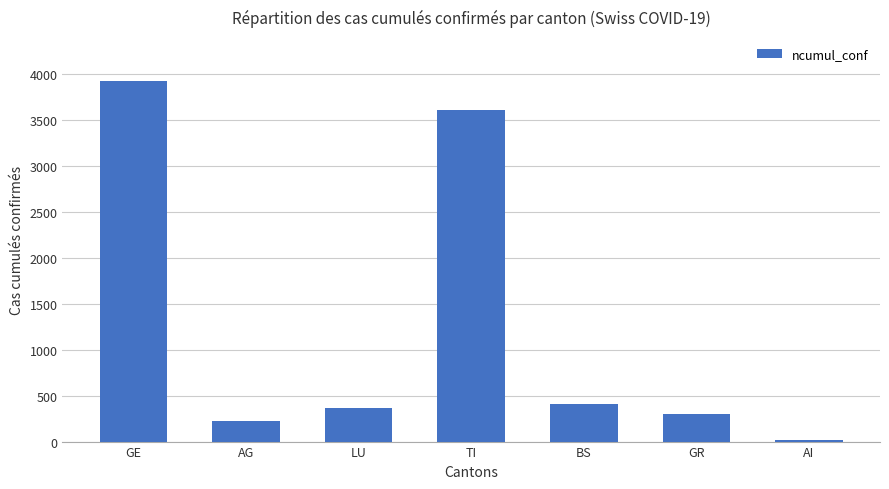

List the labels in order of value, smallest first.

AI, AG, GR, LU, BS, TI, GE